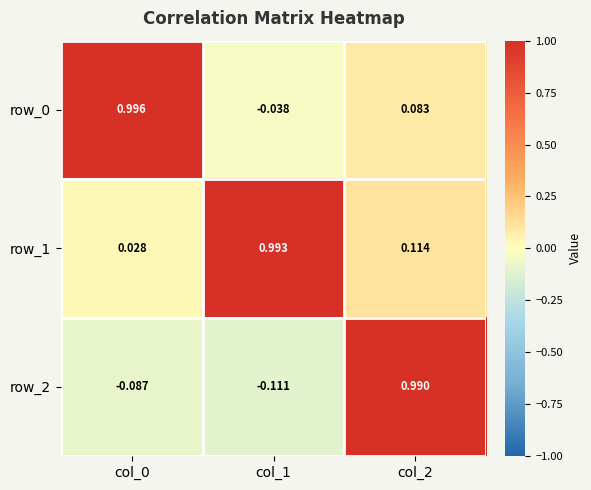

Is the value of row_2 at col_1 greater than the value of row_0 at col_1?

No